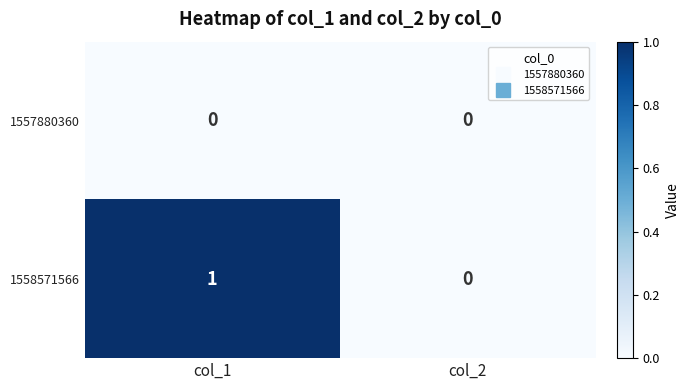

Reading right to left, transcribe all the data shown in this chart.

1557880360: 0	0
1558571566: 0	1